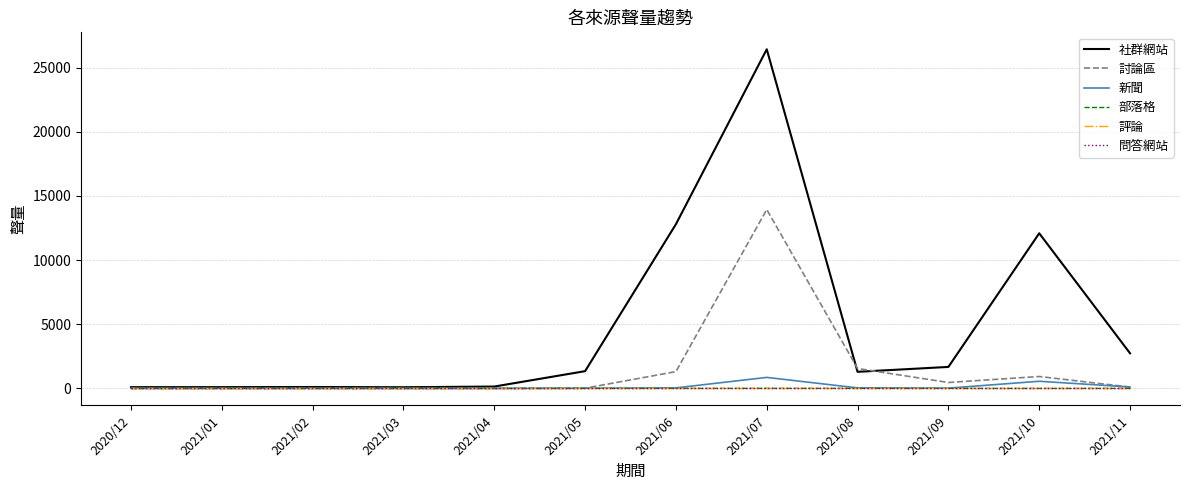

Does the chart display data point markers on the line(s)?

No